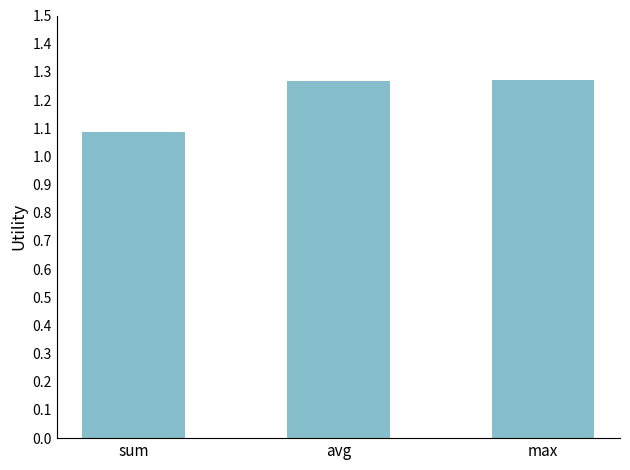

Is it true that the value at max is 0.7?

False